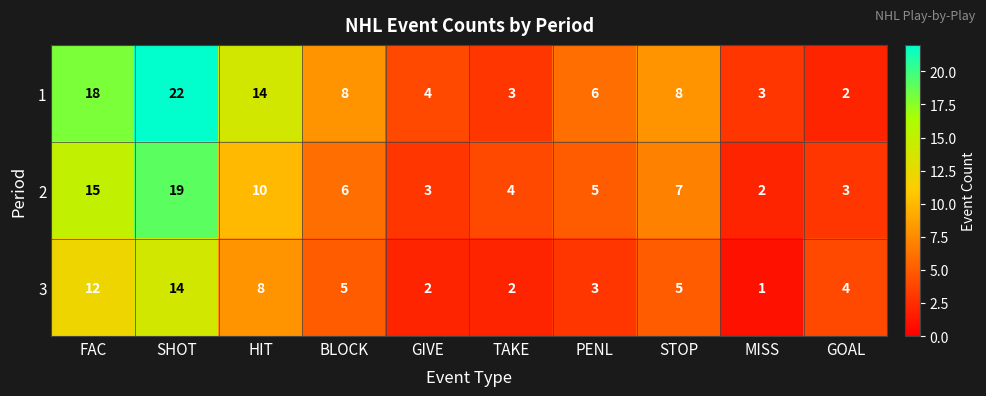

The 3 series shows 8 at HIT. True or false?

True